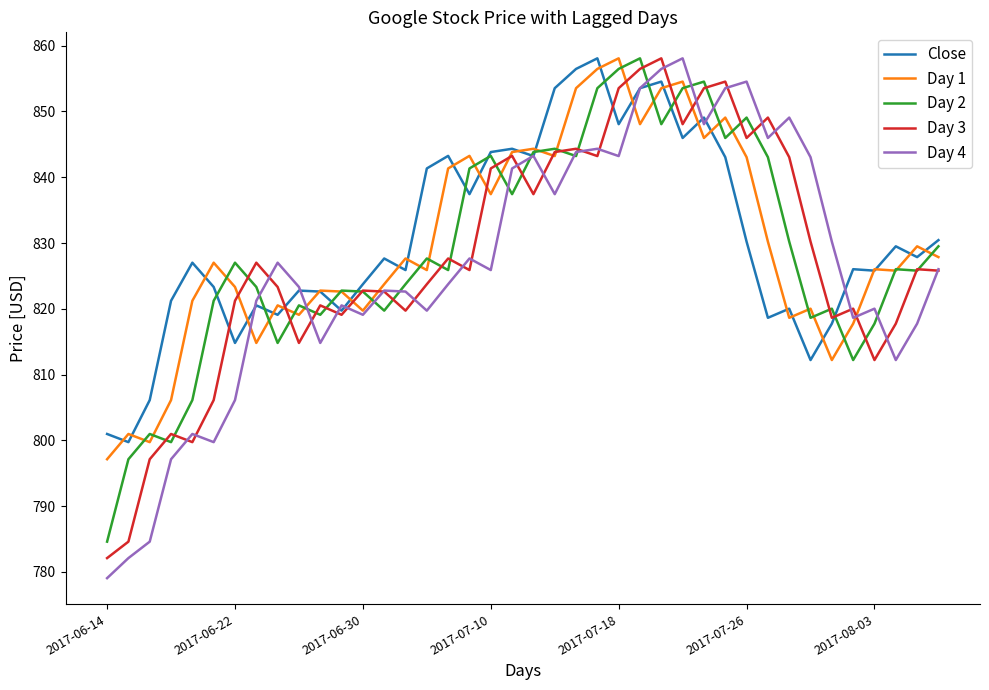

What is the maximum value shown in the chart?

858.1